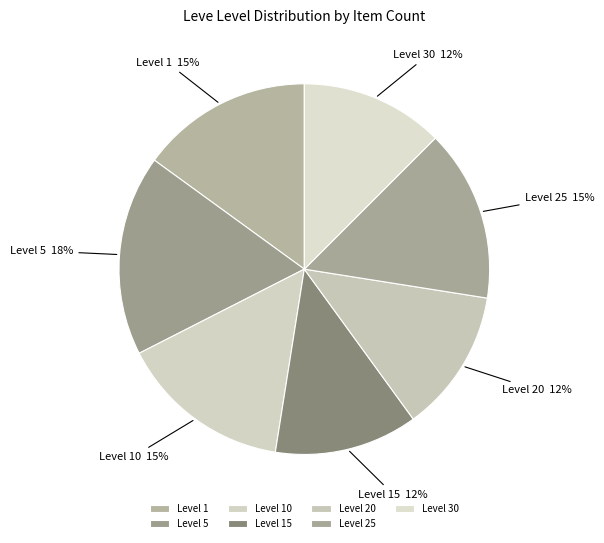

Combined, do Level 1 and Level 5 account for over 50%?

No